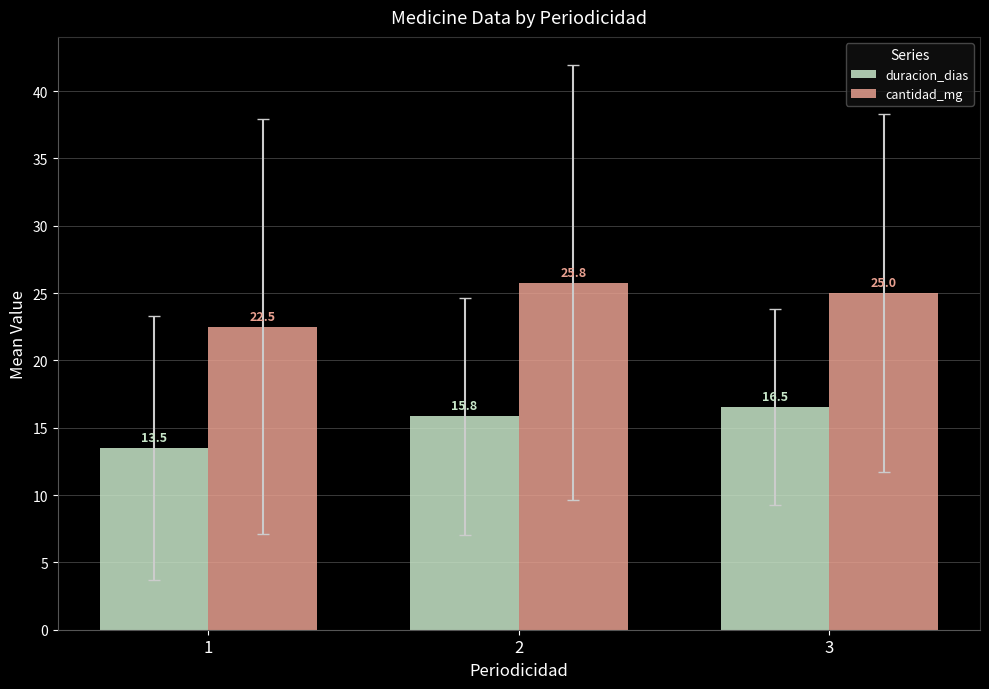

What is the value of the duracion_dias bar at the 2nd from the left?

15.8